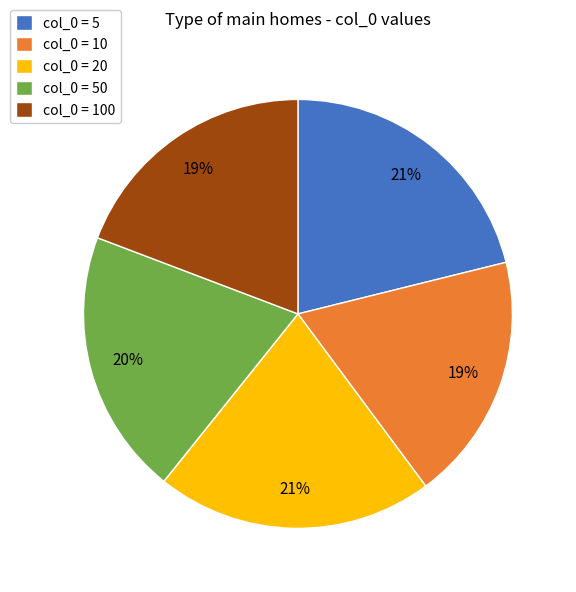

How many segments does this pie chart have?

5